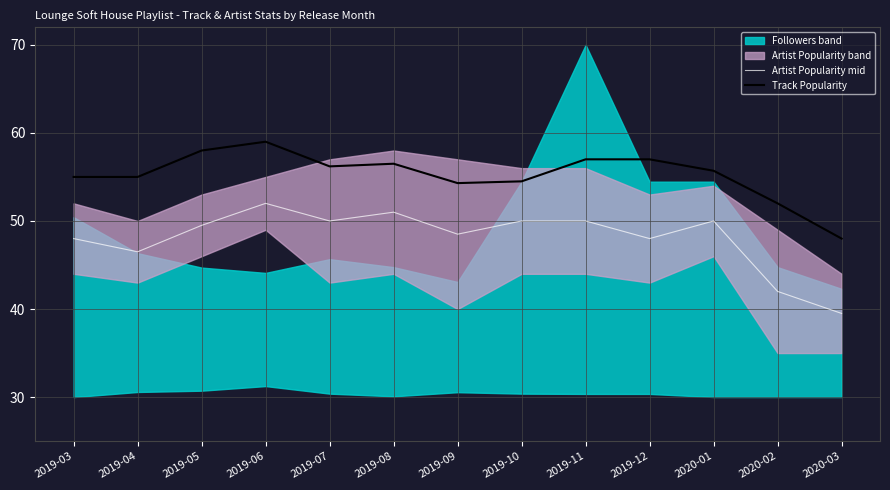

What is the average value of the Artist Popularity mid series?

48.1